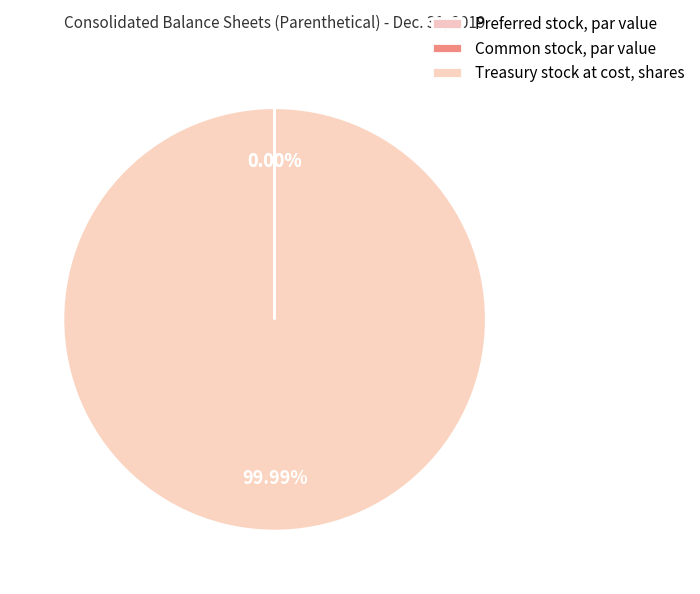

Which has a higher value, Preferred stock, par value or Treasury stock at cost, shares?

Treasury stock at cost, shares